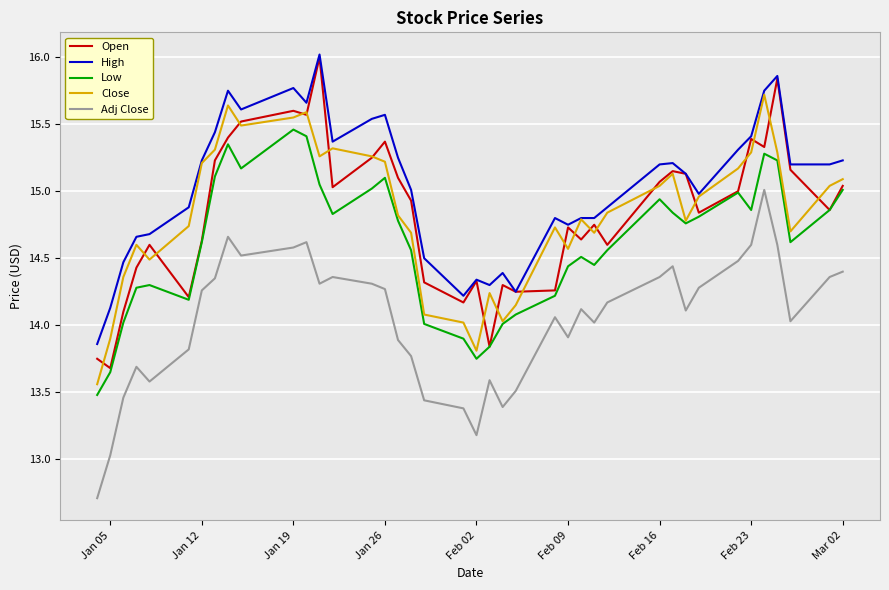

What is the difference between the maximum and minimum values in the Open series?

2.3